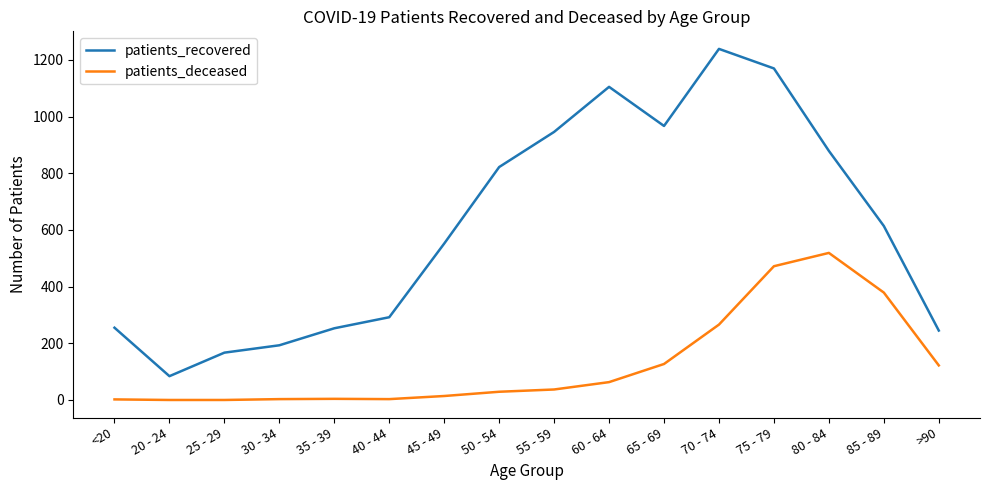

True or false: patients_recovered and patients_deceased cross at least once.

False